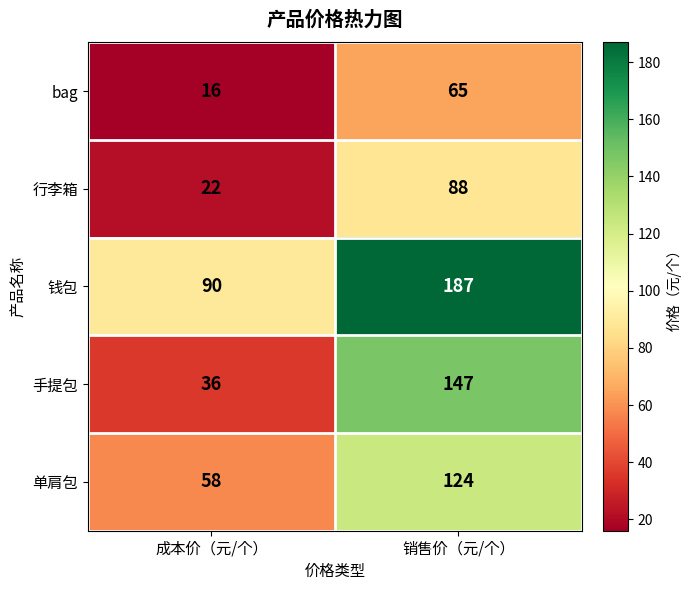

At which category is the sum across all series the highest?

销售价（元/个）